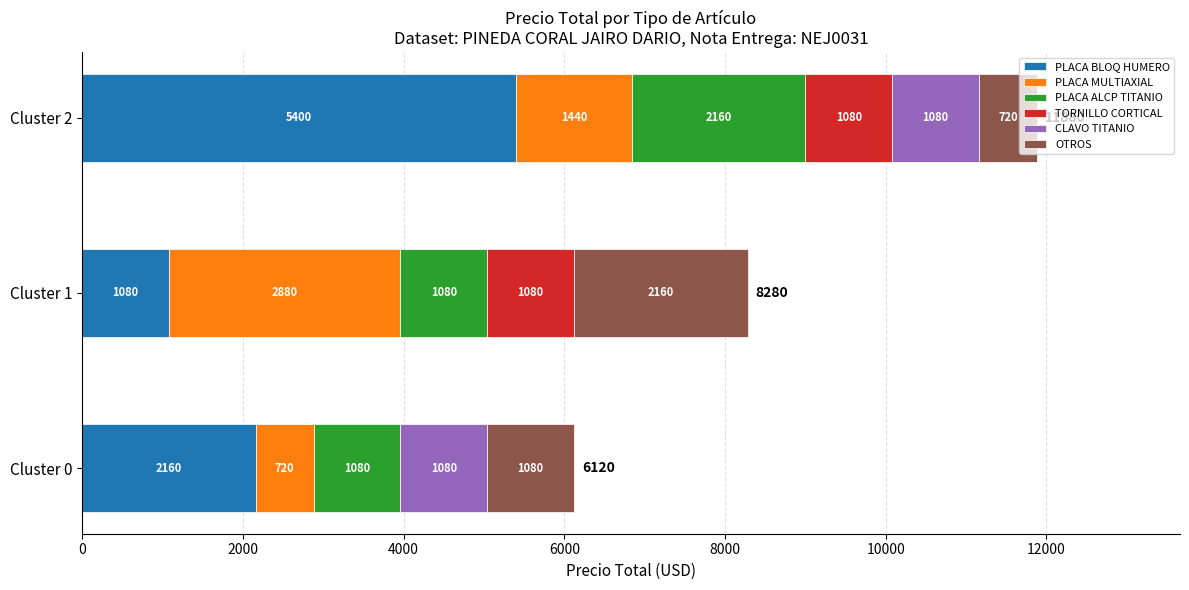

What is the maximum value for PLACA BLOQ HUMERO?

5400